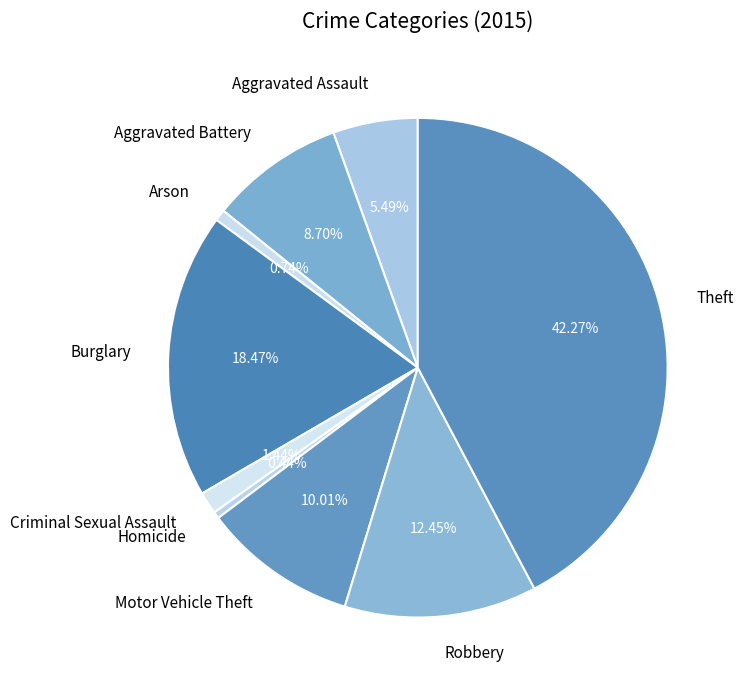

Which slice is the largest?

Theft